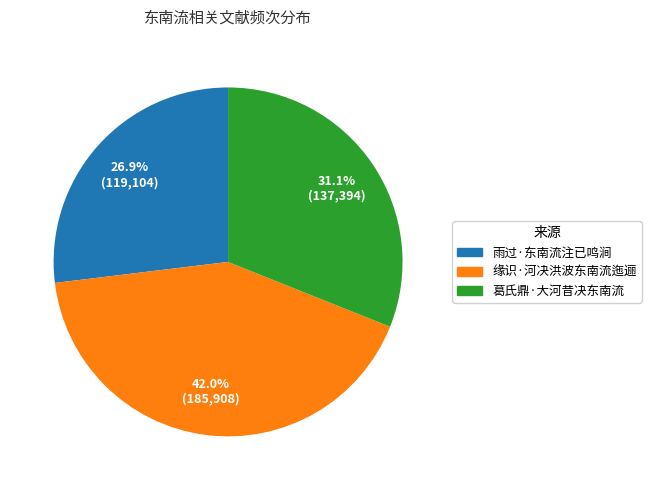

What percentage is NOT represented by 葛氏鼎·大河昔决东南流?

68.9%